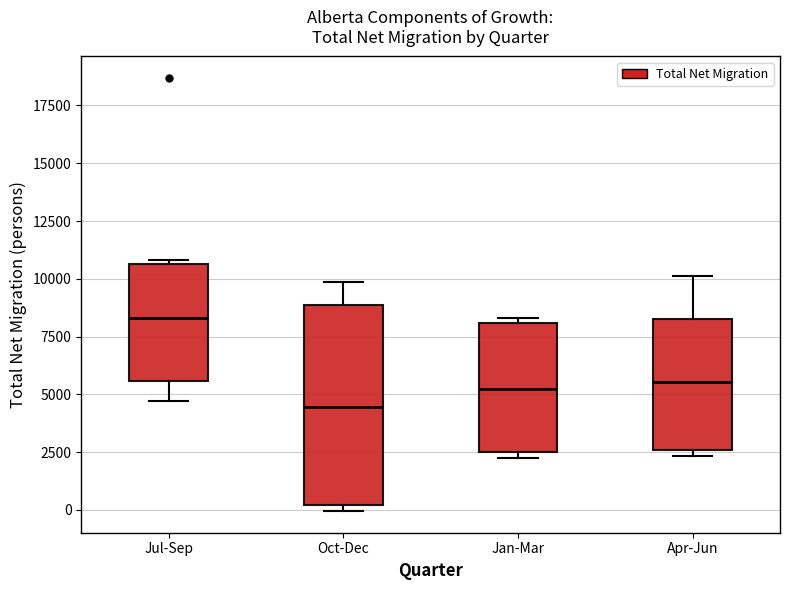

Reading left to right, read every box against the y-axis: the position of its median line, the range the box covers, and the ends of its whiskers. The values are not printed on the chart, so give them approximately, as read against the axis.

Jul-Sep: median 8500, box 5500 to 10500, whiskers 4500 to 11000
Oct-Dec: median 4500, box 0 to 9000, whiskers 0 (just below the box's lower edge) to 10000
Jan-Mar: median 5000, box 2500 to 8000, whiskers 2500 (just below the box's lower edge) to 8500
Apr-Jun: median 5500, box 2500 to 8000, whiskers 2500 (just below the box's lower edge) to 10000